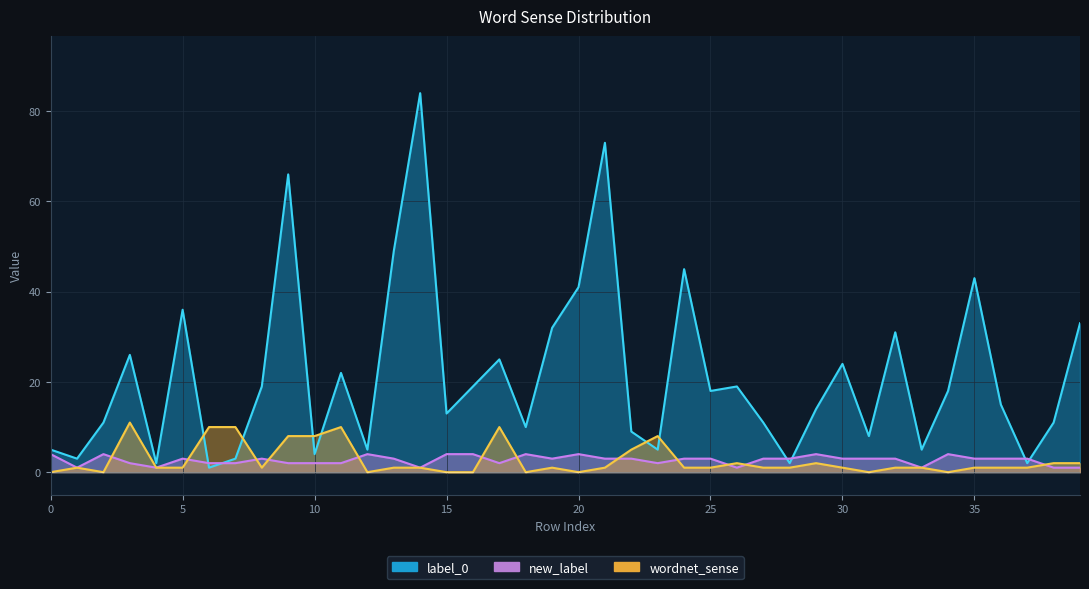

Which label corresponds to the largest value in the chart?

14